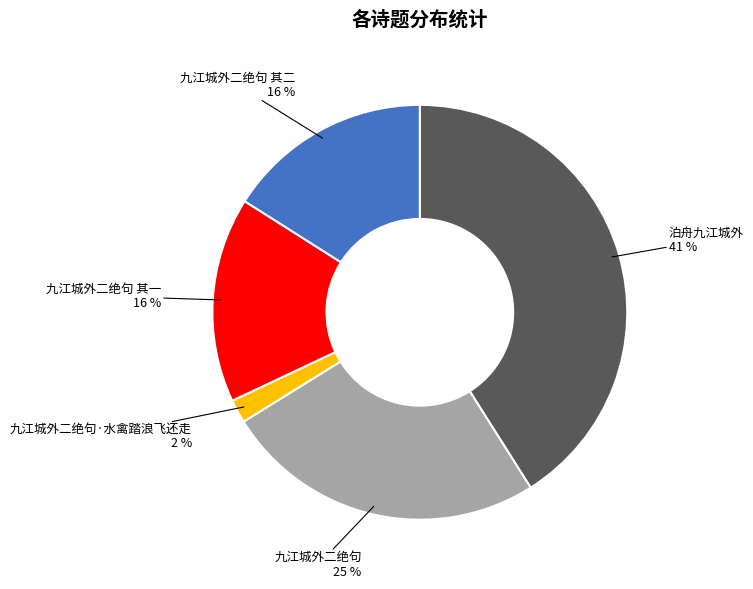

To the nearest percent, what is the average slice percentage?

20%